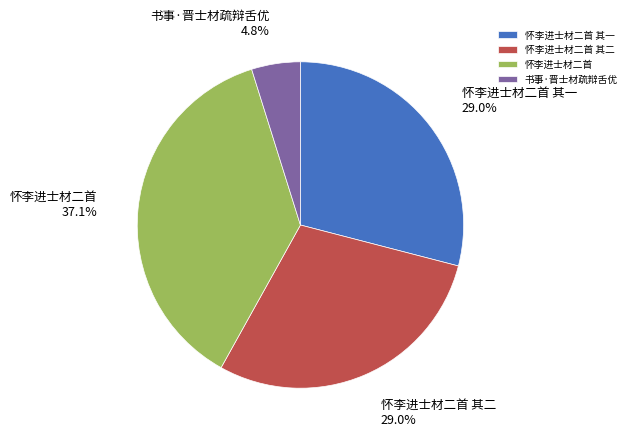

What is the smallest slice in the pie chart?

书事·晋士材疏辩舌优